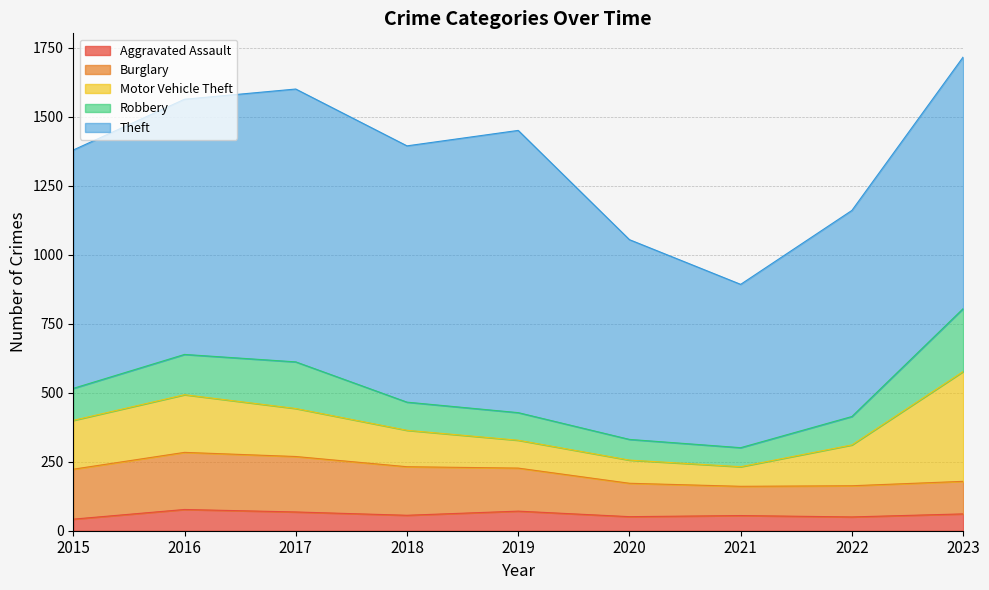

Count the number of data series in this chart.

5